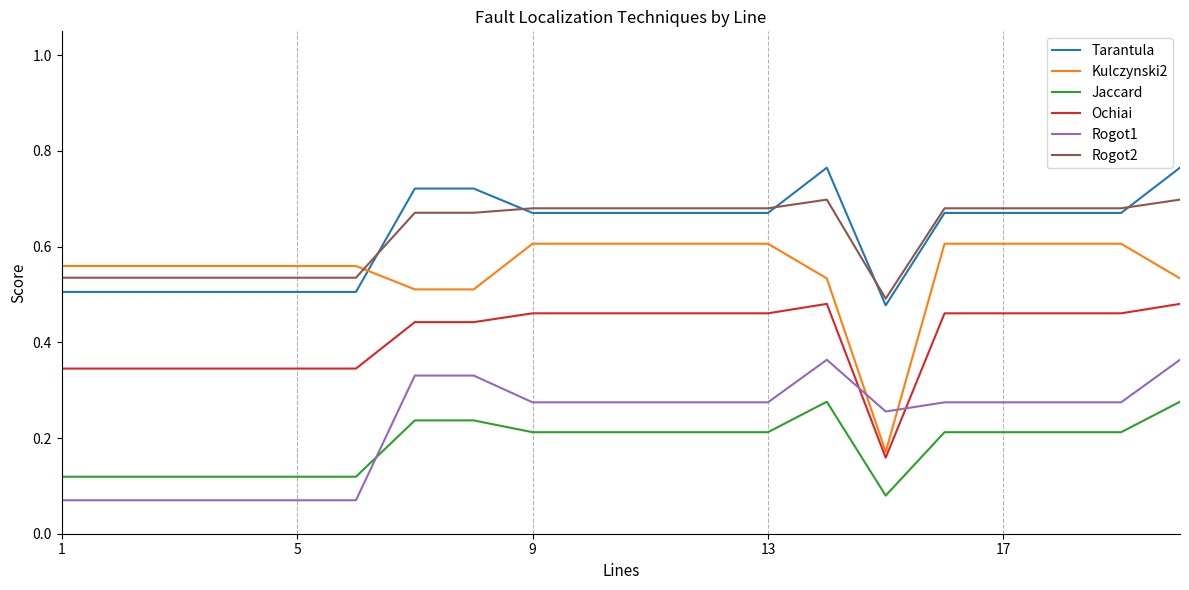

List the series in order of their peak value, highest first.

Tarantula, Rogot2, Kulczynski2, Ochiai, Rogot1, Jaccard